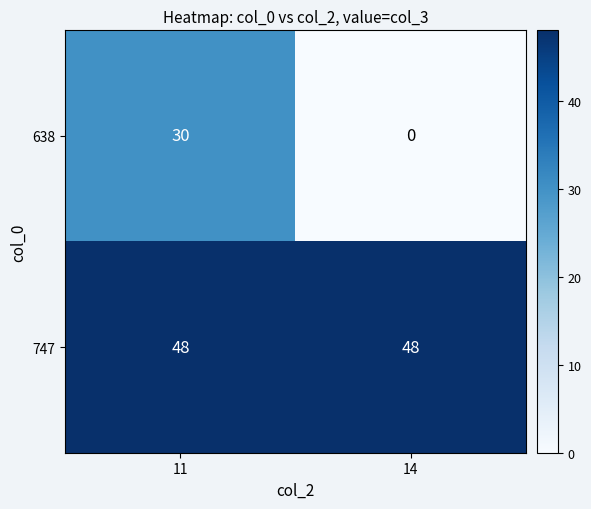

What is the average value of the 638 series?

15